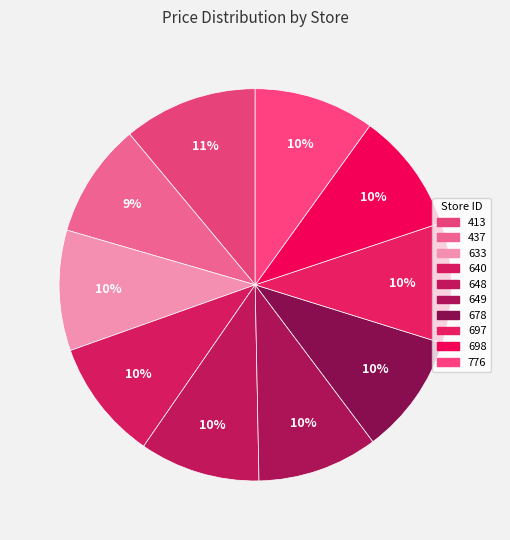

Count the number of slices in the pie.

10